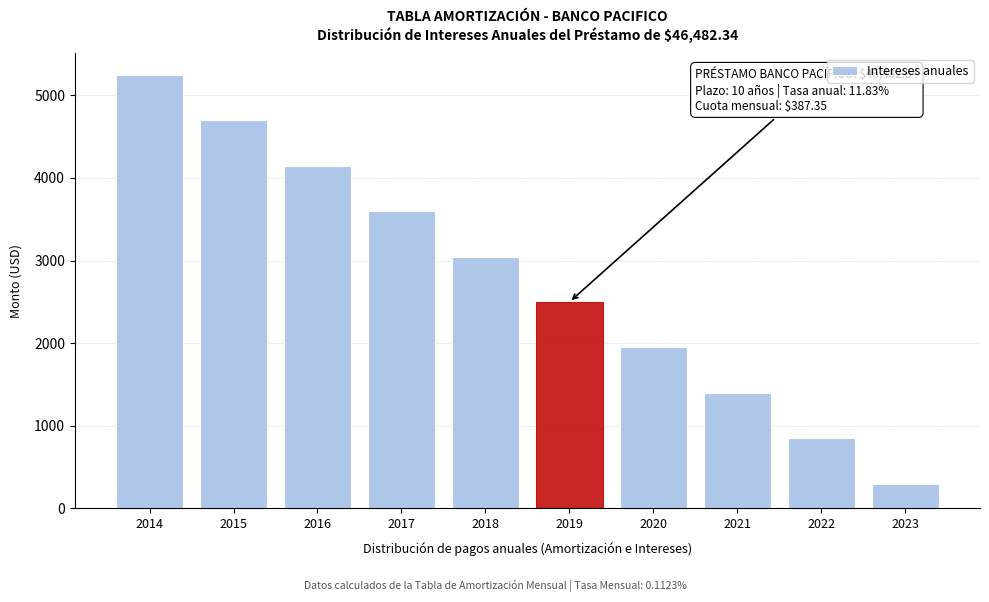

Reading left to right, list all the values displayed in this chart.

2014=5246.8	2015=4696.9	2016=4147.1	2017=3597.2	2018=3047.3	2019=2497.4	2020=1947.5	2021=1397.6	2022=847.7	2023=297.9